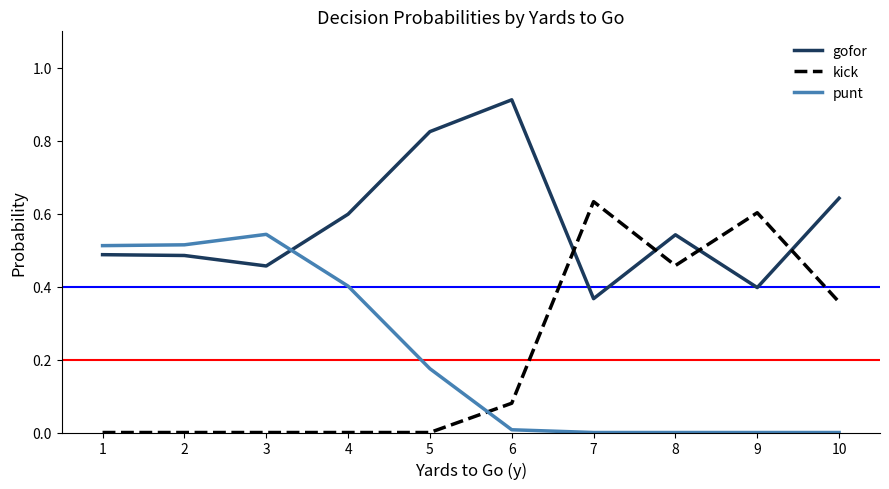

What is the total value across all series at 10?

1.0